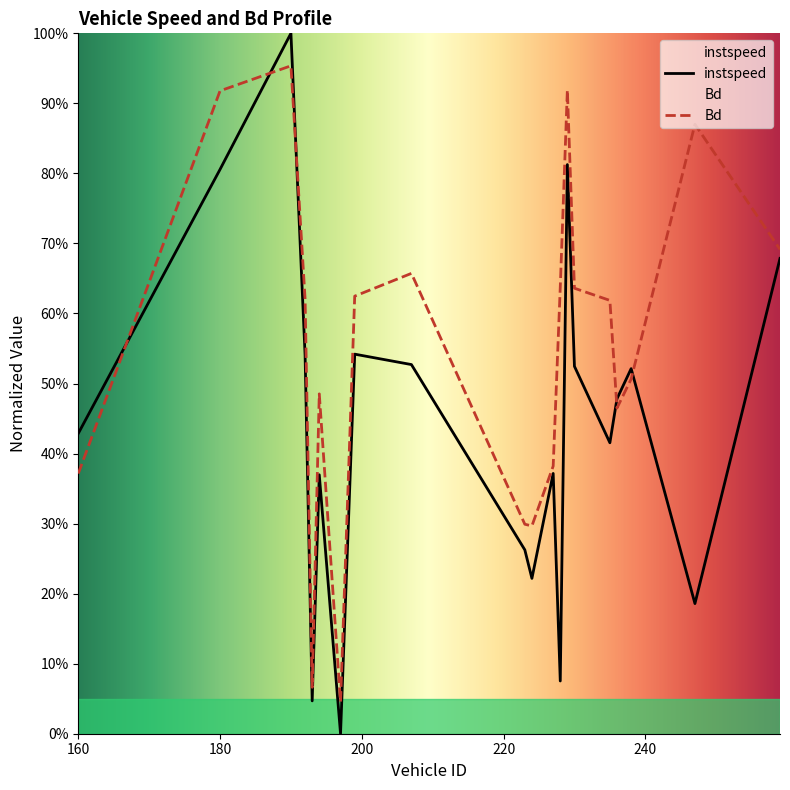

True or false: Bd has more than 2 points higher than both neighbors.

True